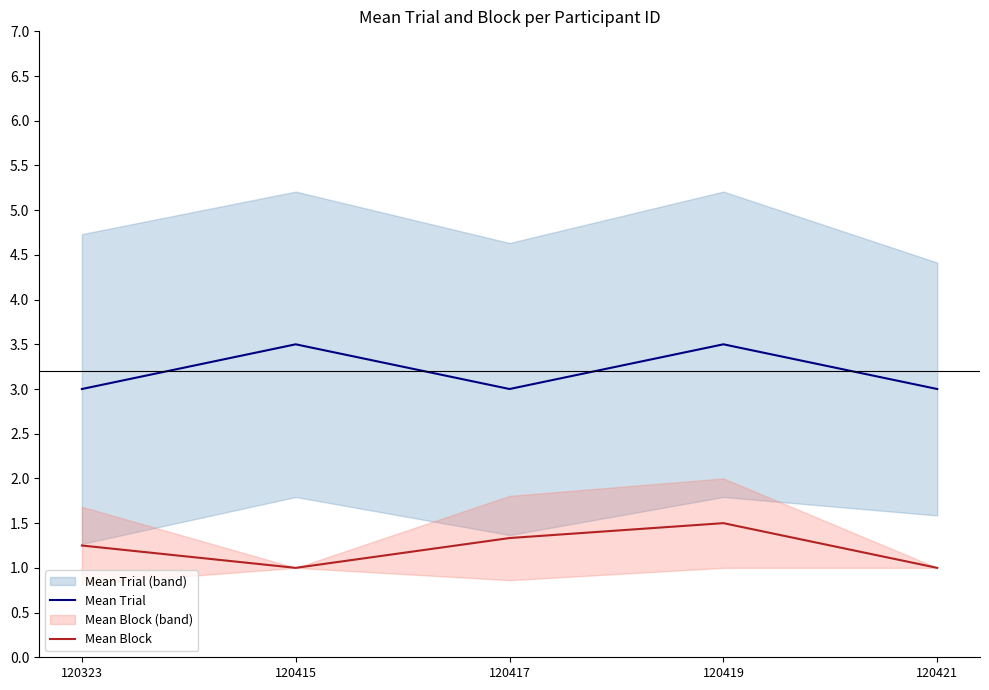

What is the average value of the Mean Block series?

1.2